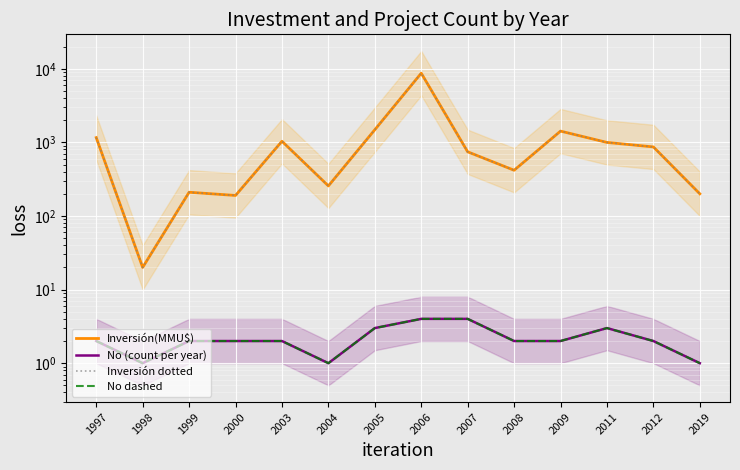

What is the difference between the second highest and second lowest values in the Inversión(MMU$) series?

1295